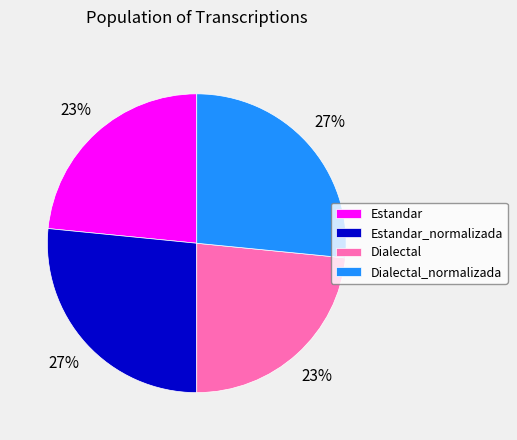

Do Dialectal_normalizada and Estandar_normalizada together represent more than half of the pie?

Yes